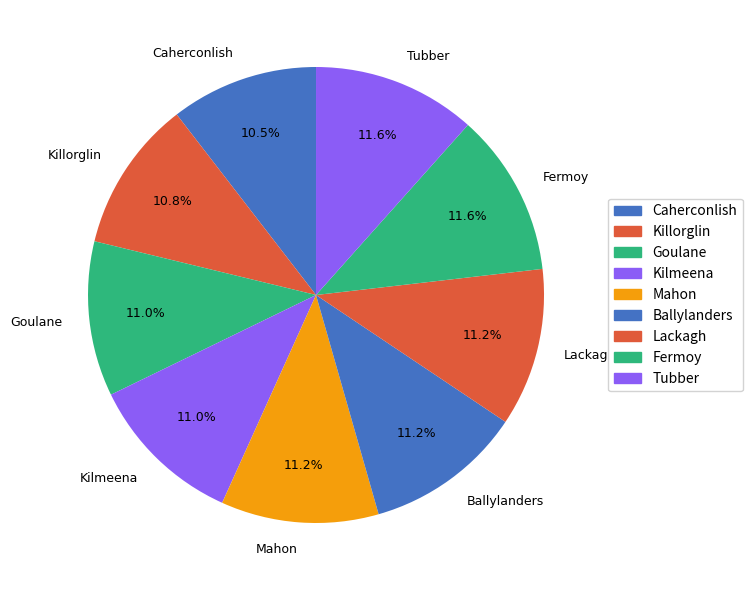

Is there a majority slice in this chart?

No